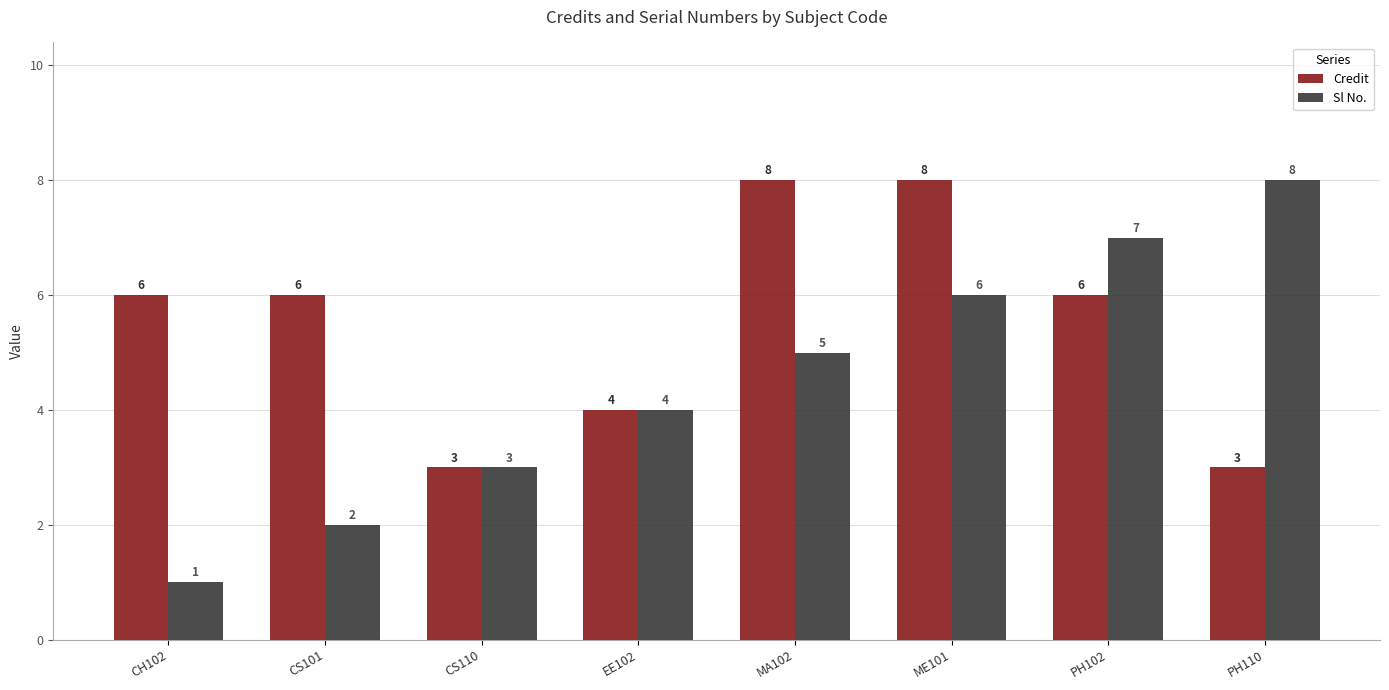

What position from the left is CS110?

3